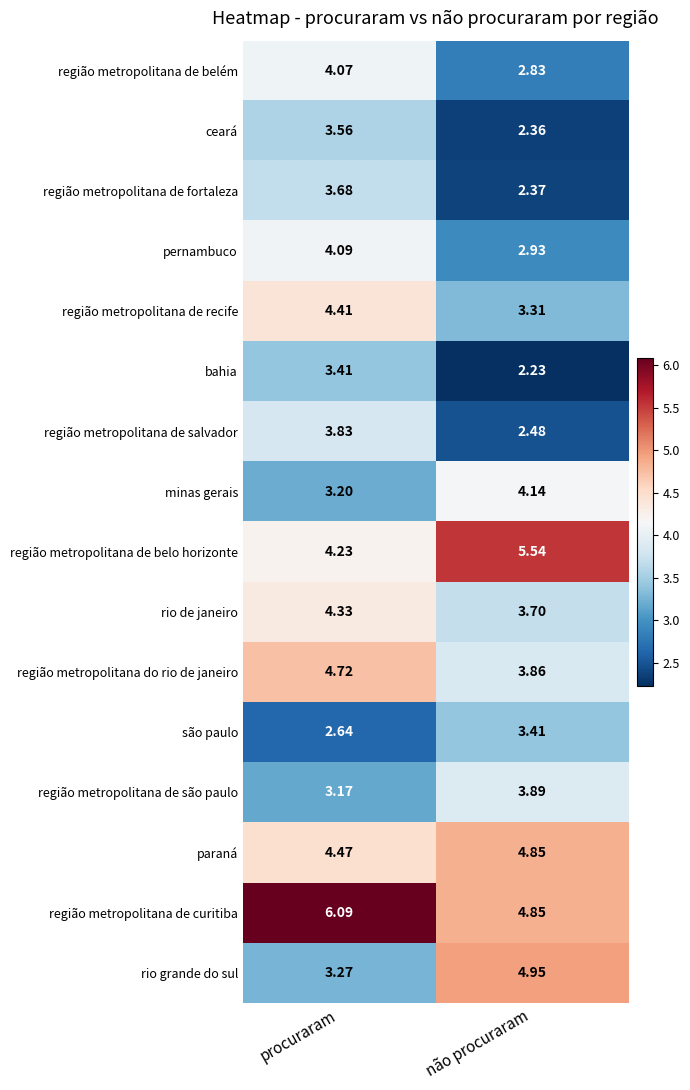

List the labels in order of região metropolitana de recife value, smallest first.

não procuraram, procuraram